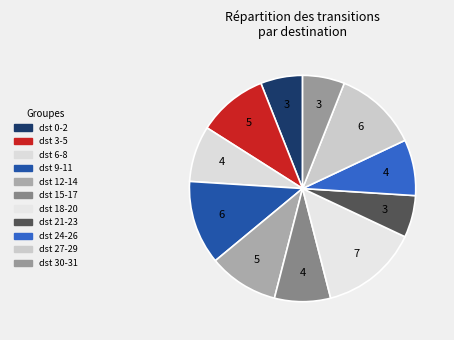

How many slices are in this pie chart?

11